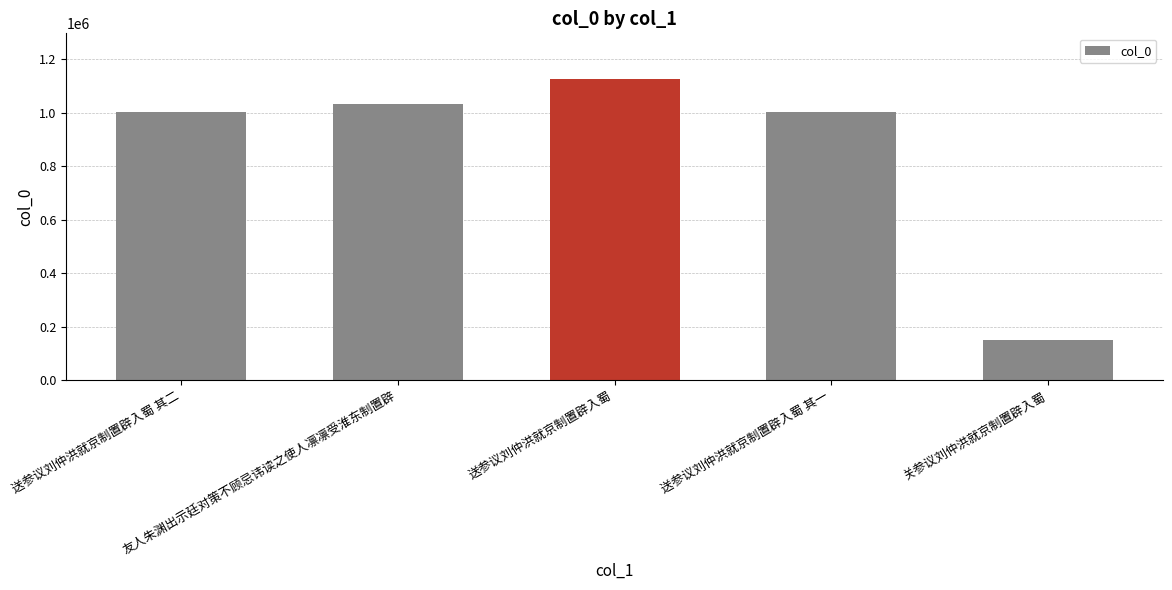

Which category has the highest value across all series?

送参议刘仲洪就京制置辟入蜀